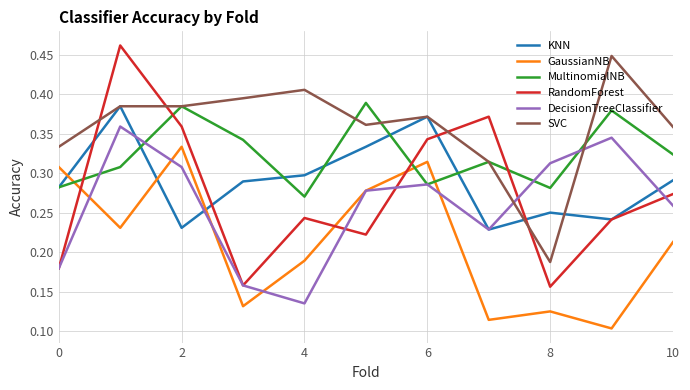

Which series has the widest spread of values?

RandomForest